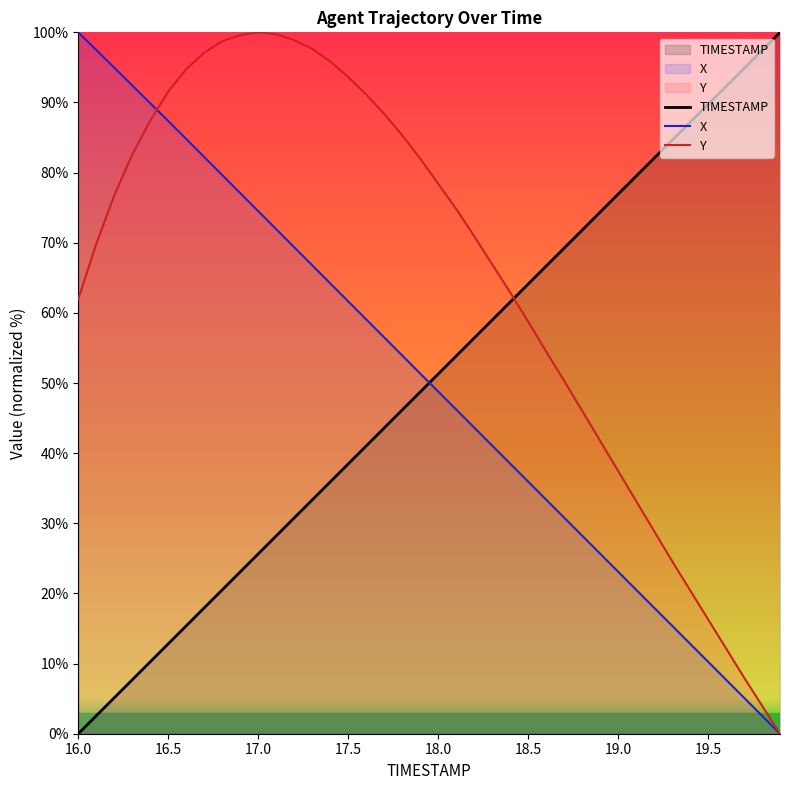

The TIMESTAMP series shows 115.6 at 19.0. True or false?

False